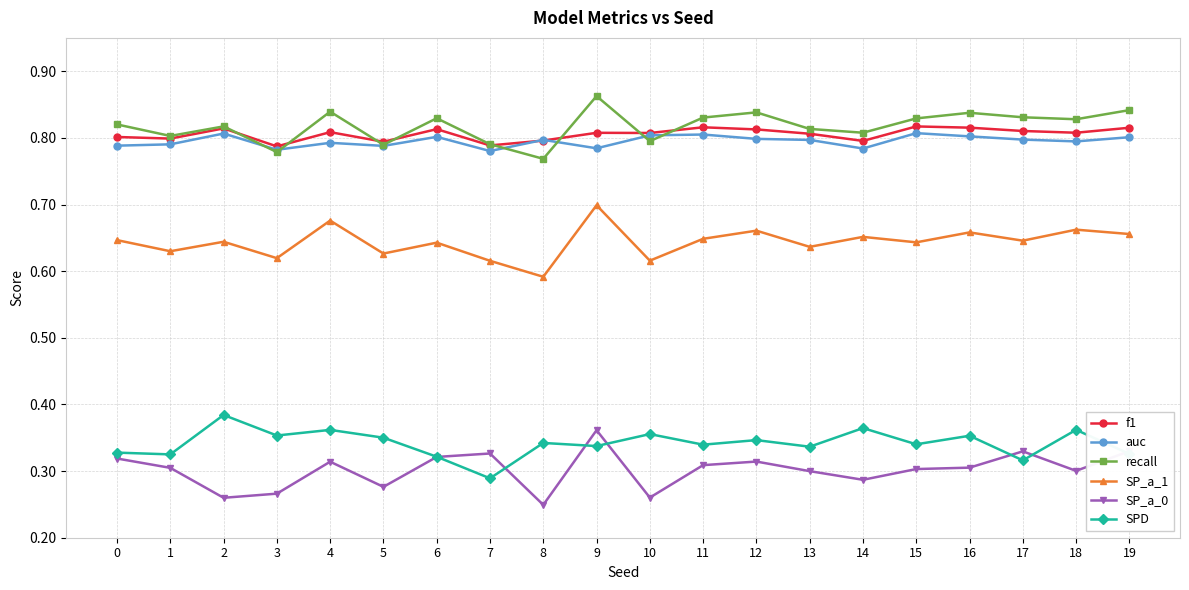

At which category is the sum across all series the highest?

9